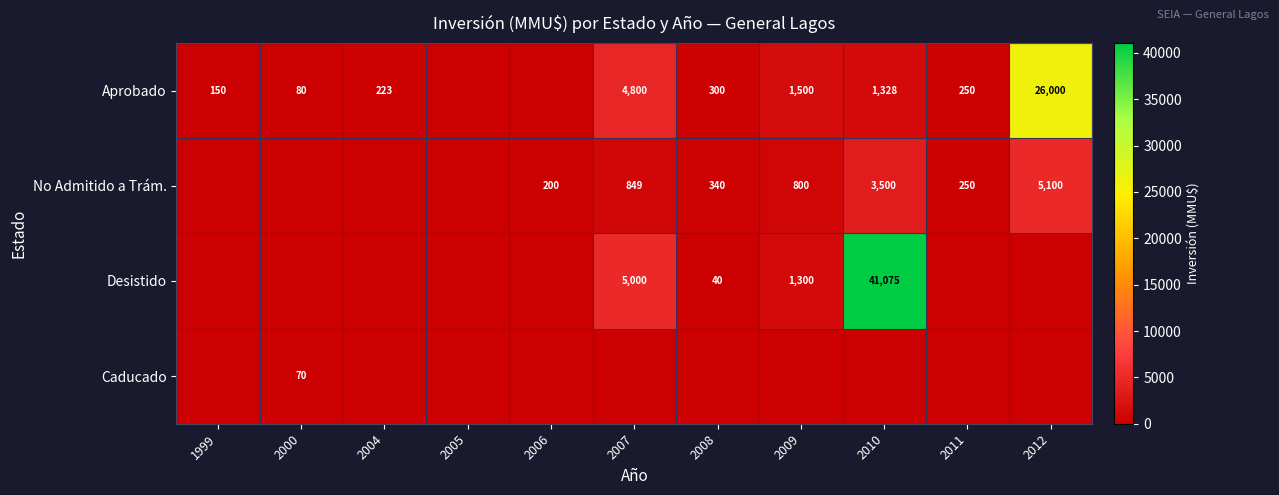

The No Admitido a Trám. series shows 849 at 2007. True or false?

True